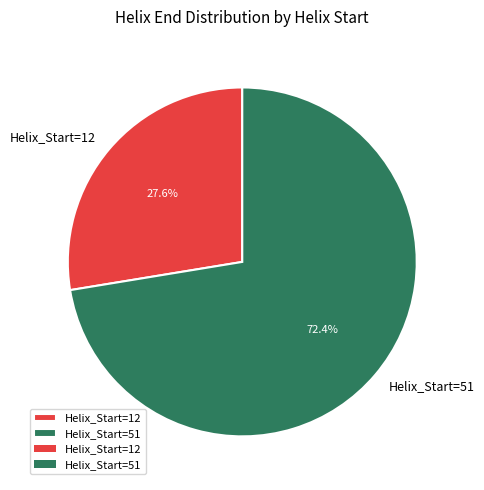

Which slice is the smallest?

Helix_Start=12